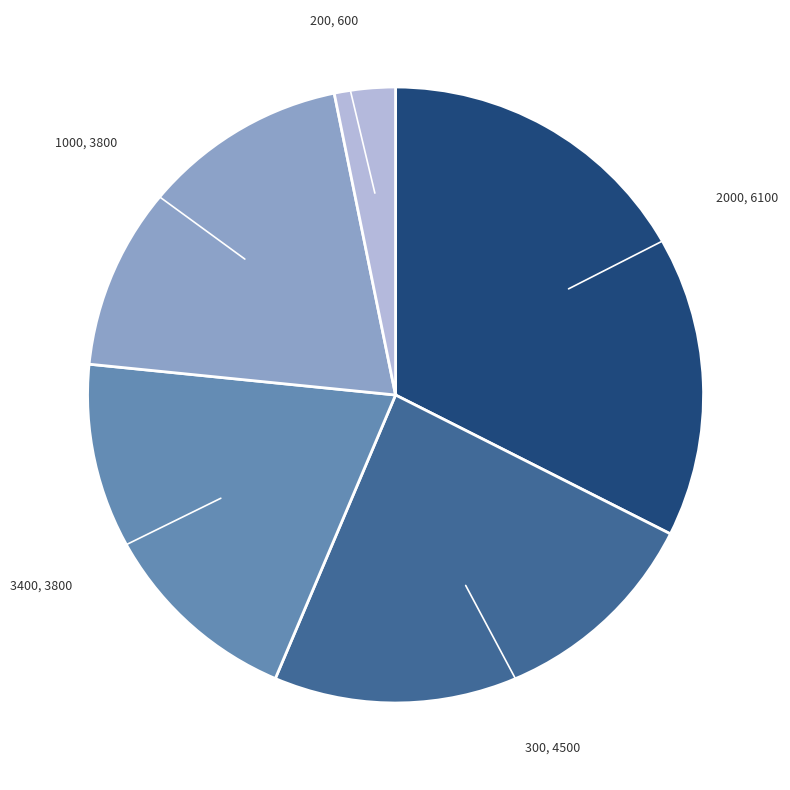

What is the largest slice in the pie chart?

2000